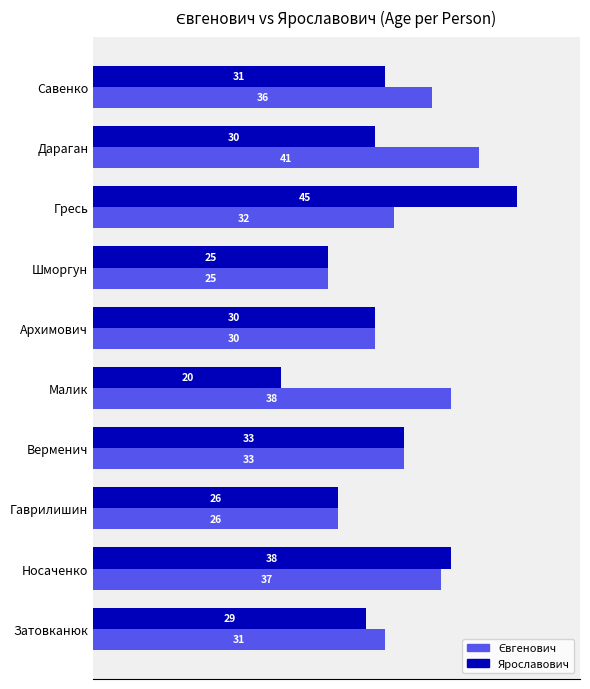

Which series has the largest range (max minus min)?

Ярославович